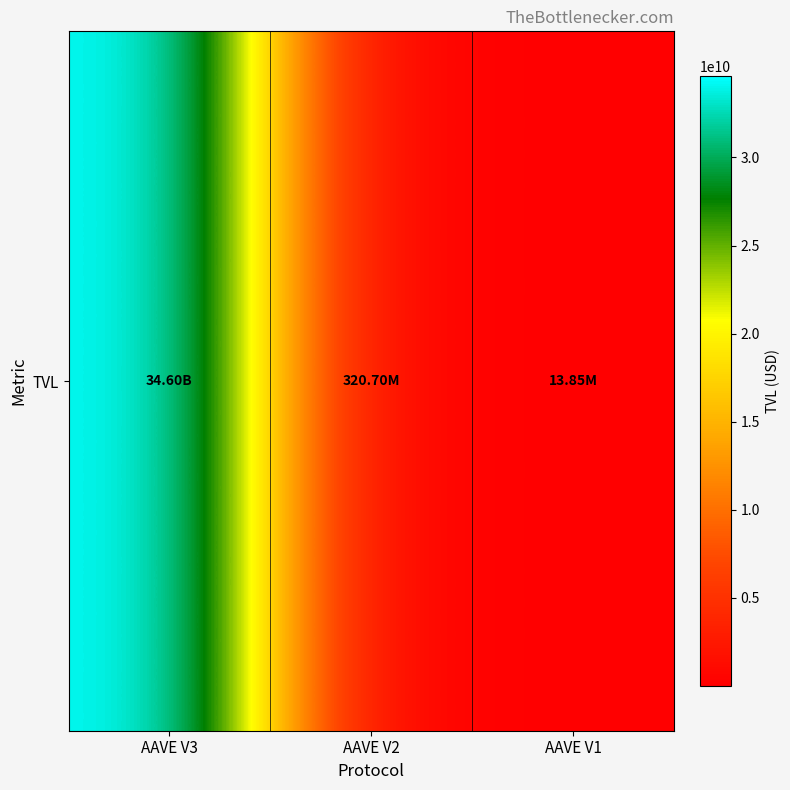

How many values are below 320695106?

1